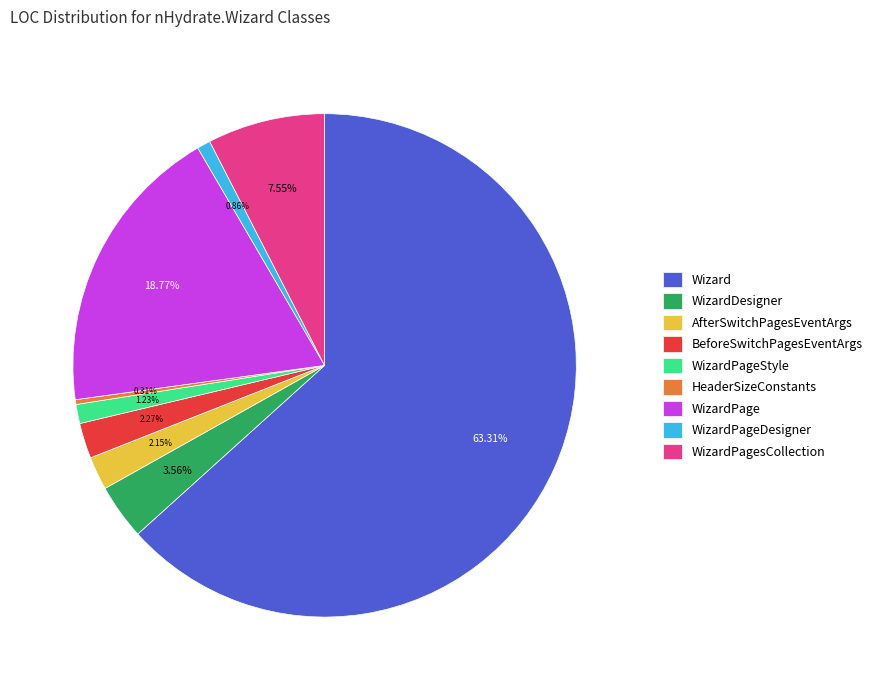

Approximately how many times larger is the value at BeforeSwitchPagesEventArgs compared to WizardPageDesigner?

2.6